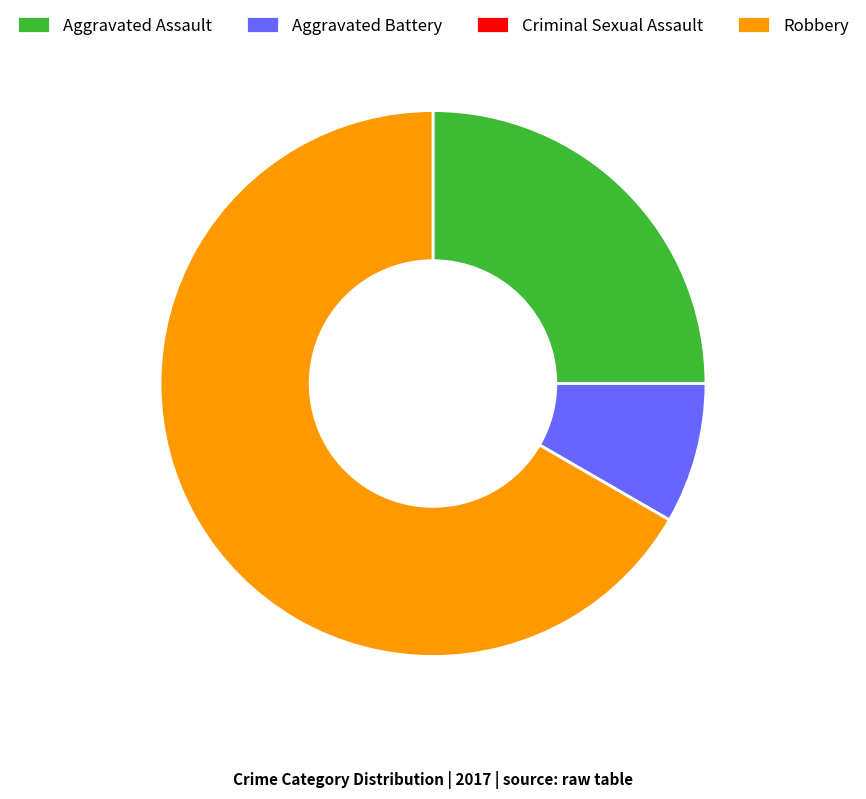

The Aggravated Battery slice represents 8% of the pie. True or false?

True